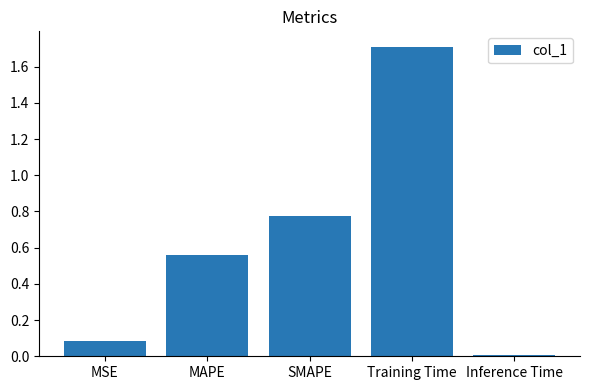

What is the difference between the maximum and minimum values?

1.7